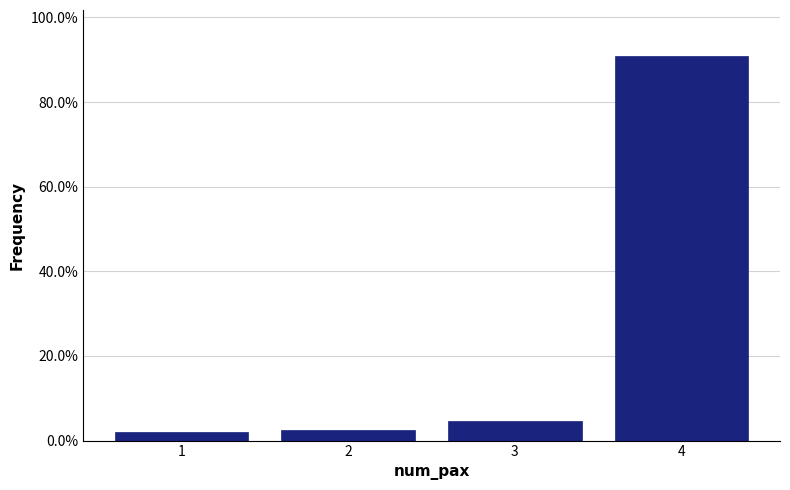

What is the height of the bar covering 3.5 to 4.5 on the x-axis? The values are not printed on the chart, so give them approximately, as read against the axis.

90